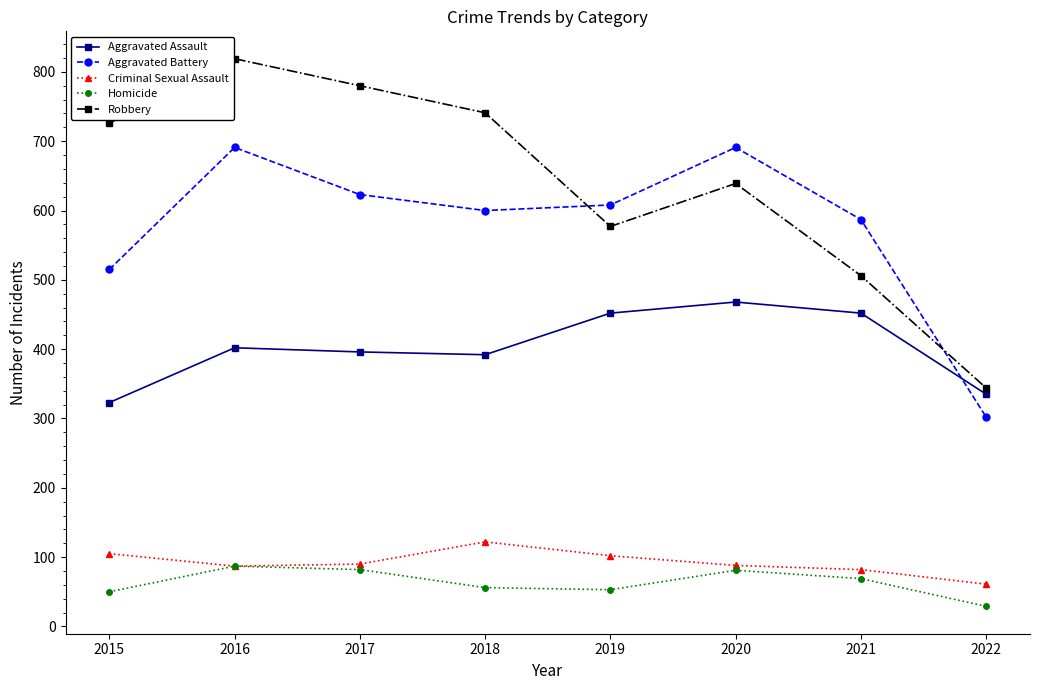

Between 2015 and 2020, which series saw the biggest shift?

Aggravated Battery